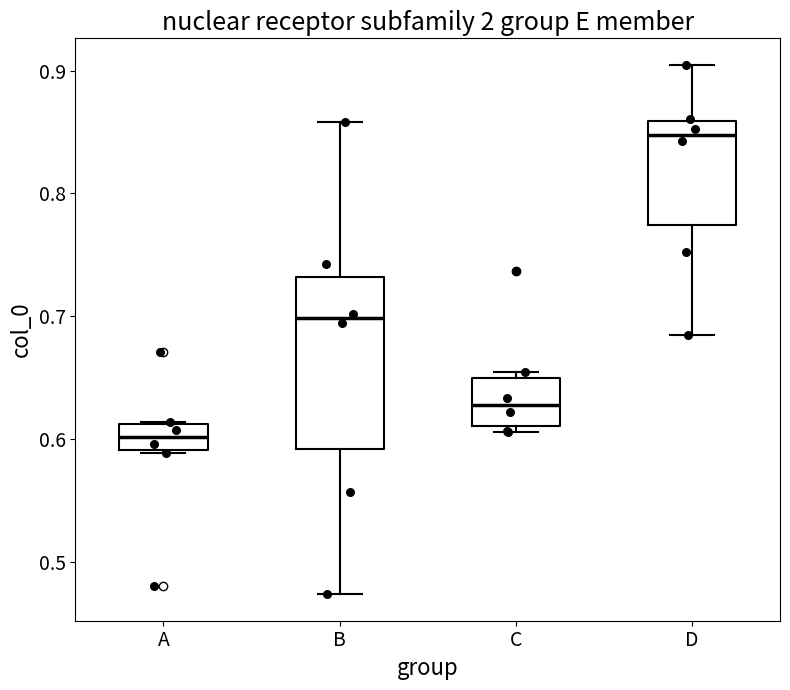

Which box has the lowest median line?

A